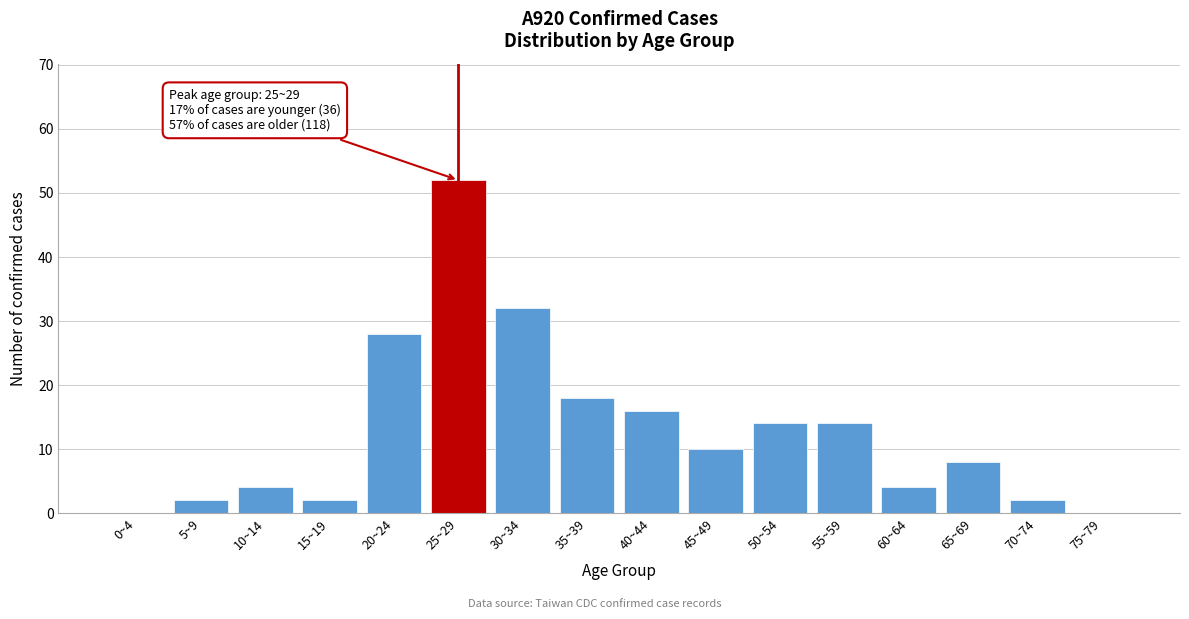

Reading right to left, list all the values displayed in this chart.

75~79=0	70~74=2	65~69=8	60~64=4	55~59=14	50~54=14	45~49=10	40~44=16	35~39=18	30~34=32	25~29=52	20~24=28	15~19=2	10~14=4	5~9=2	0~4=0